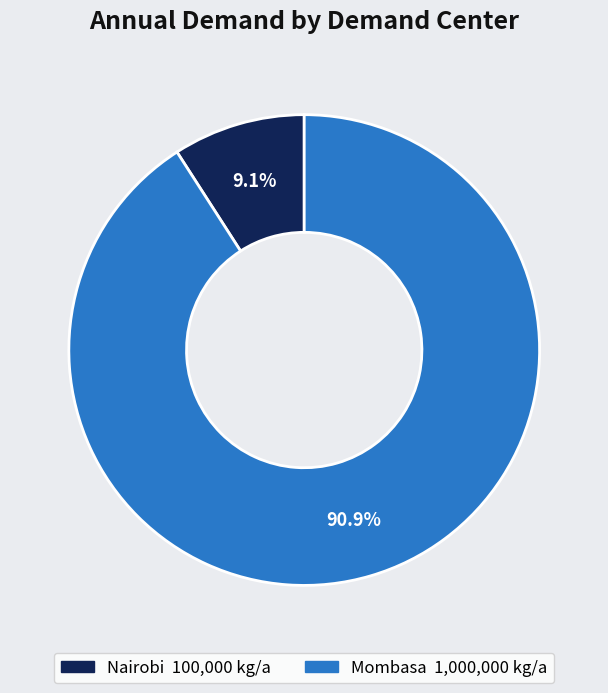

The Nairobi slice represents 3% of the pie. True or false?

False